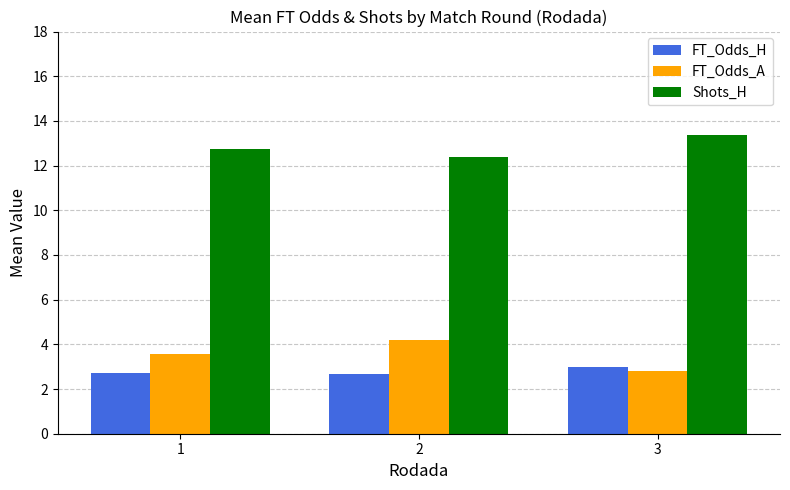

What value does the FT_Odds_H series have at 1?

2.7